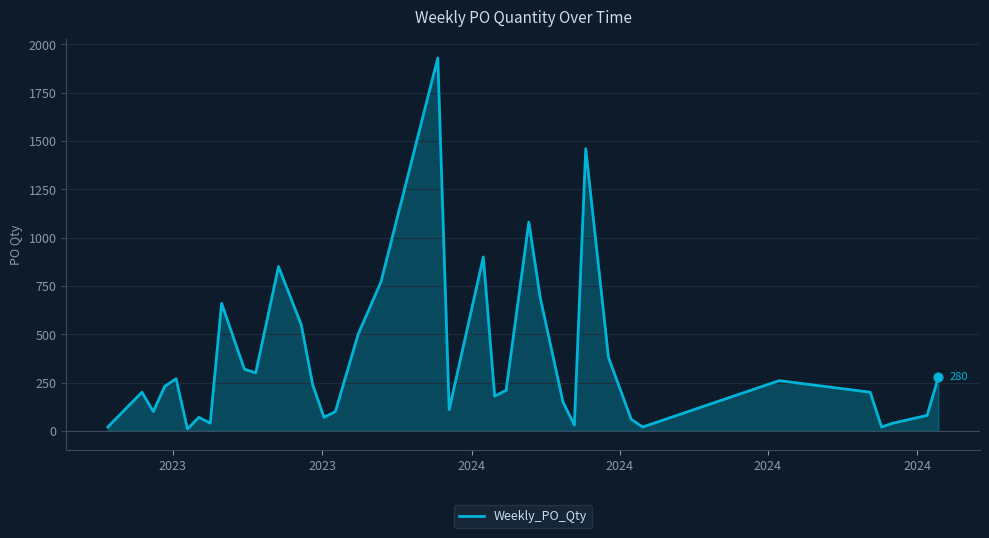

What is the difference between the maximum and minimum values?

1920